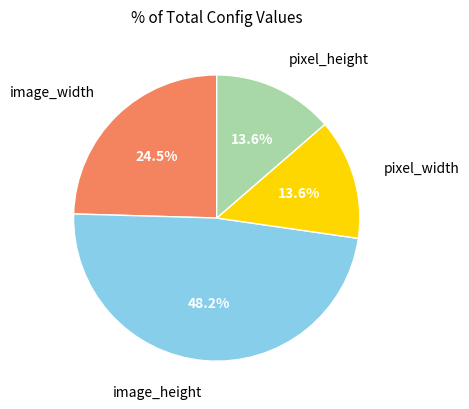

Which slice is the largest?

image_height